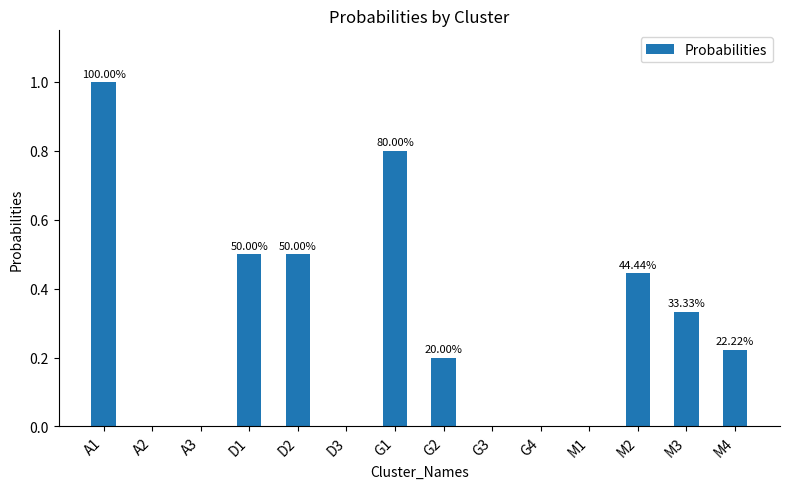

List the labels in order of value, largest first.

A1, G1, D1, D2, M2, M3, M4, G2, A2, A3, D3, G3, G4, M1